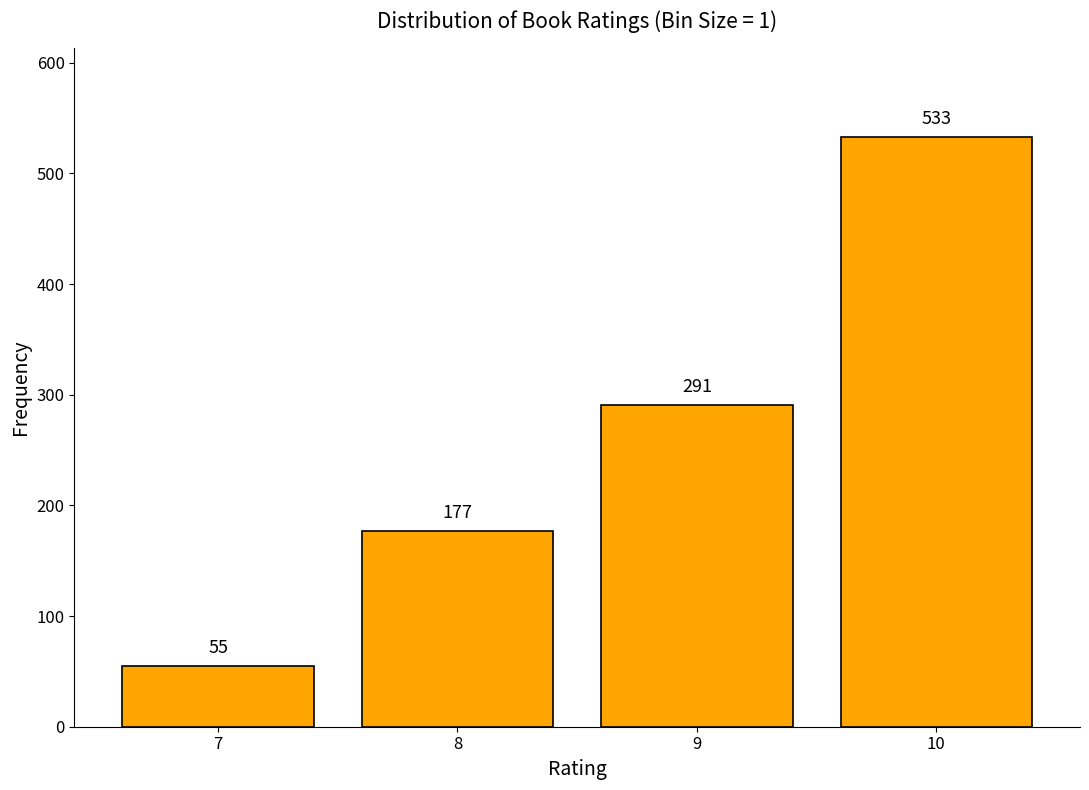

Reading left to right, what are all the values shown in this chart?

55	177	291	533